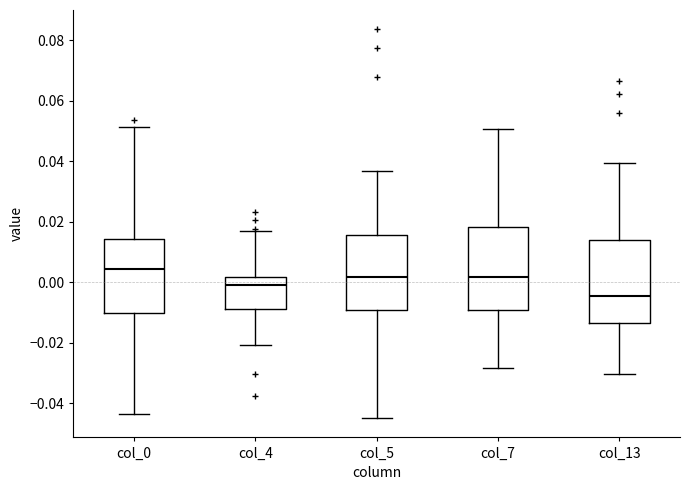

Which box's median line is the highest?

col_0